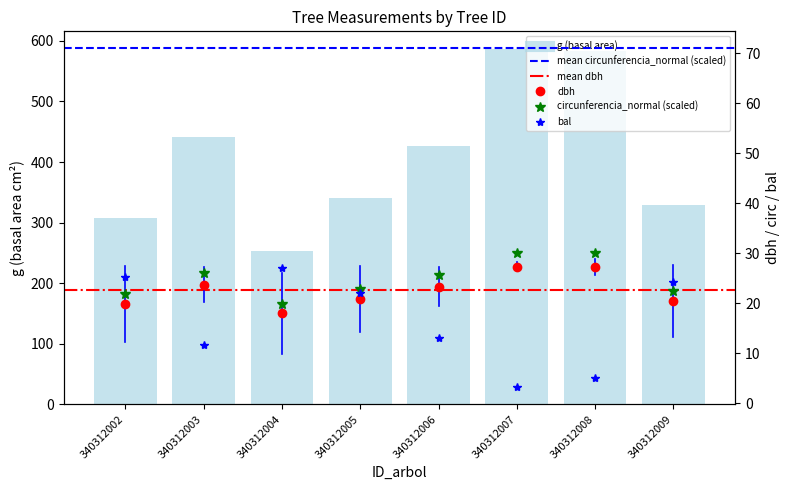

Are the bars horizontal?

No